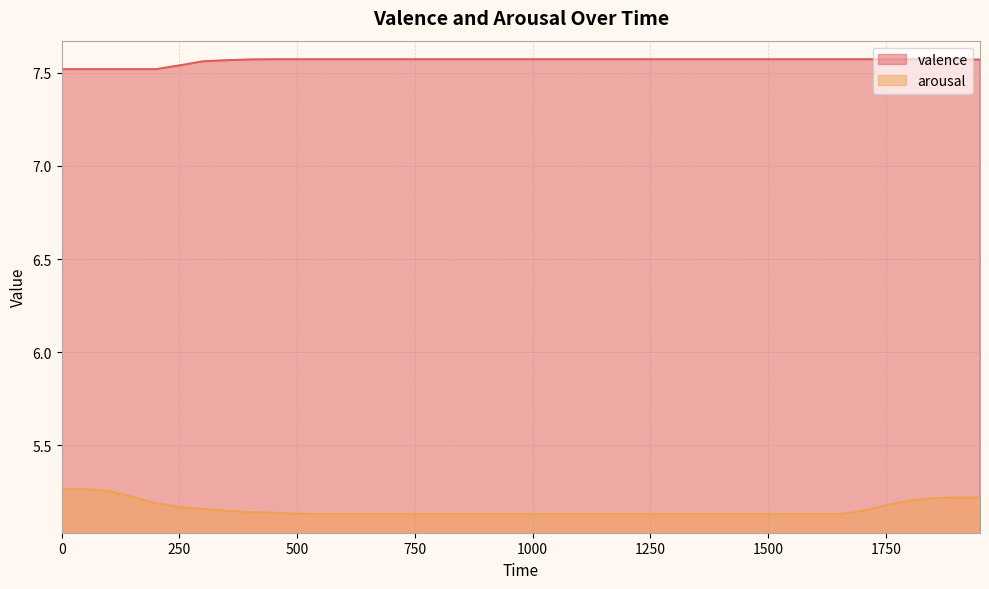

What is the spread (max minus min) of values at 950?

2.4